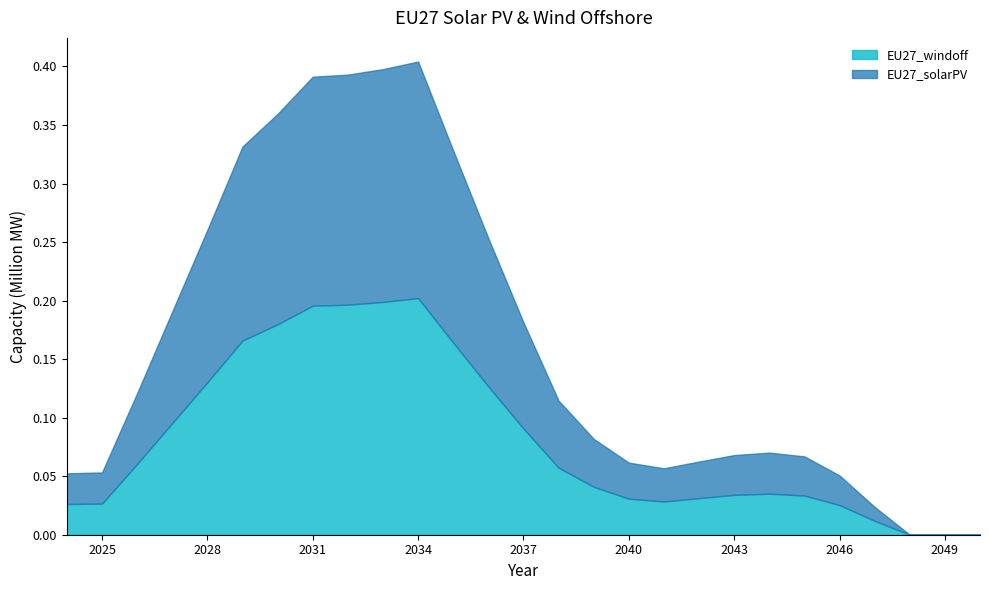

What is the difference between the EU27_solarPV values at 2046 and 2028?

104886.4